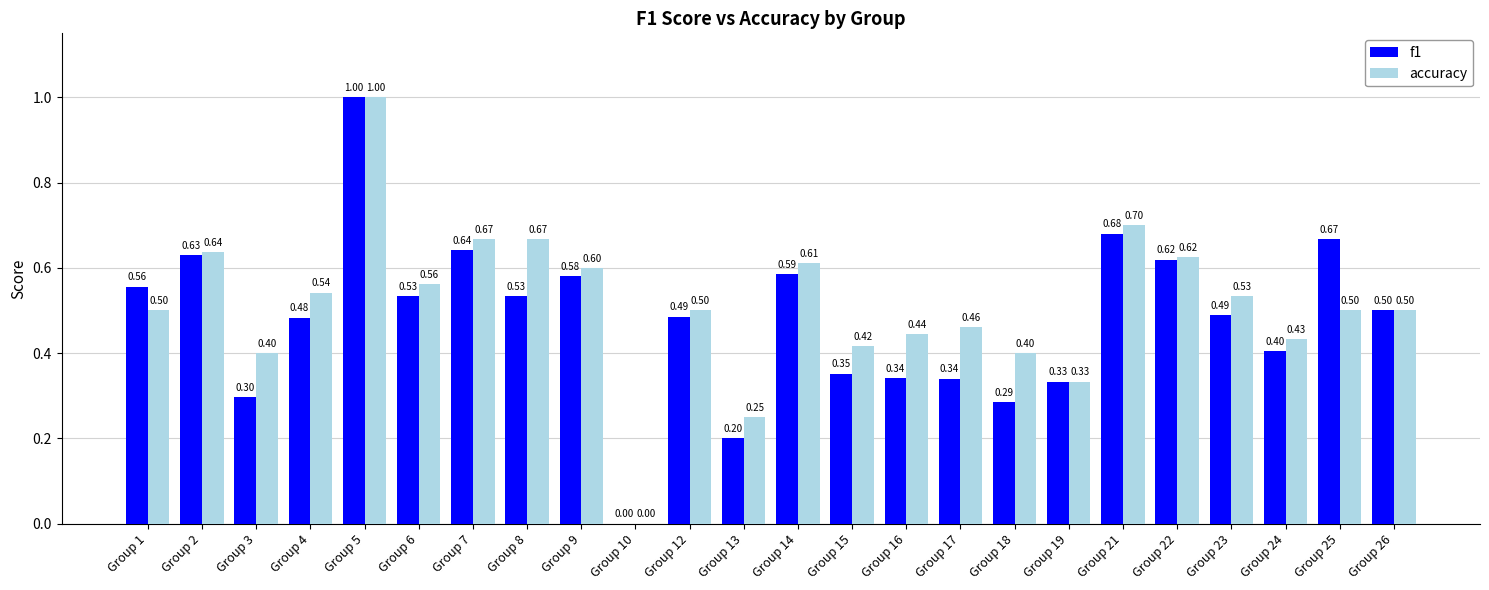

How many f1 values are between 0 and 1?

24